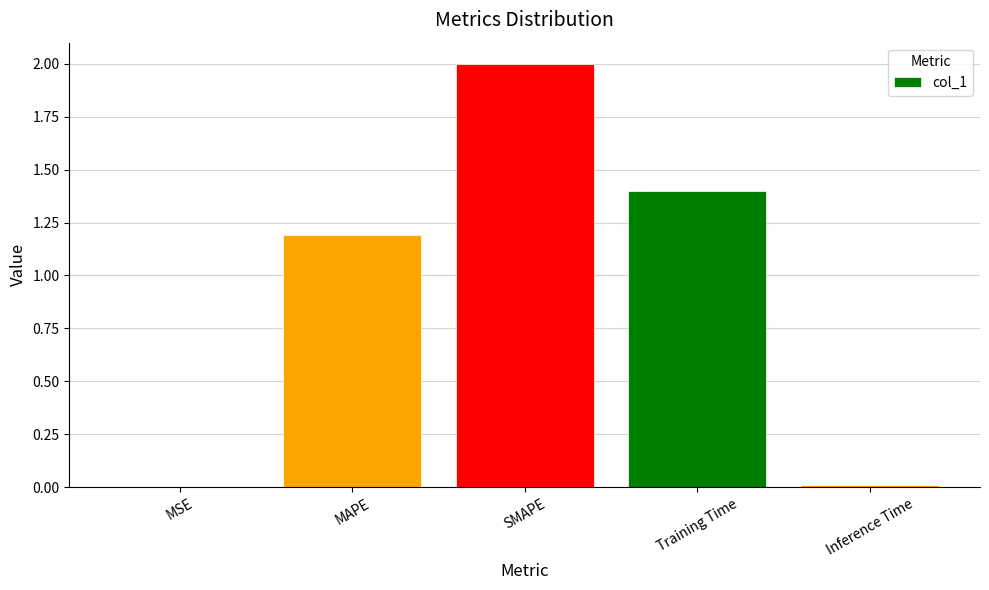

Which label corresponds to the largest value in the chart?

SMAPE